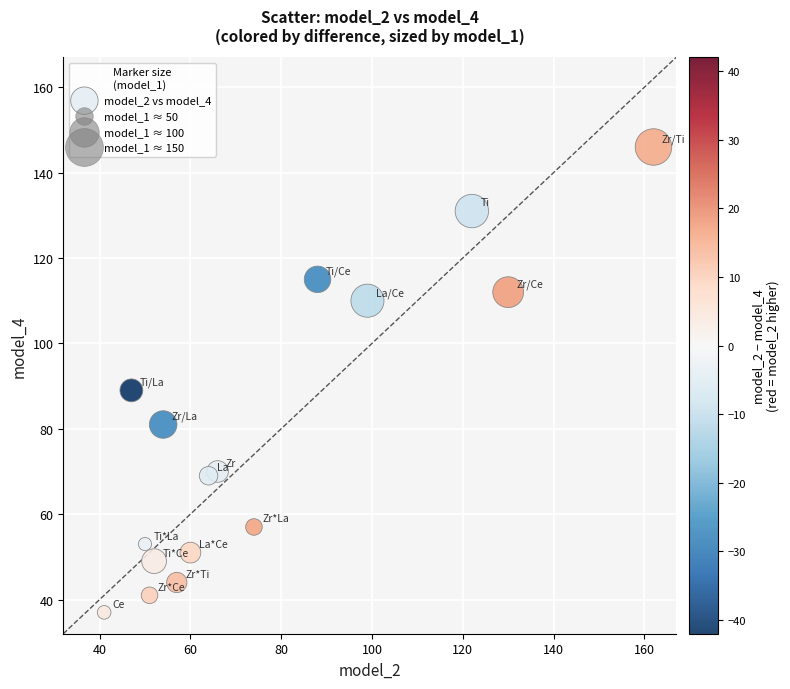

What Y value in the scatter plot is closest to 91?

89